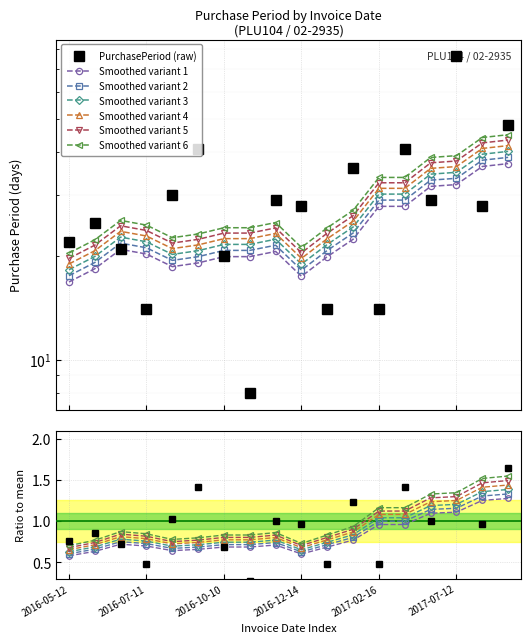

What is the value of the 15th point from the left?

29